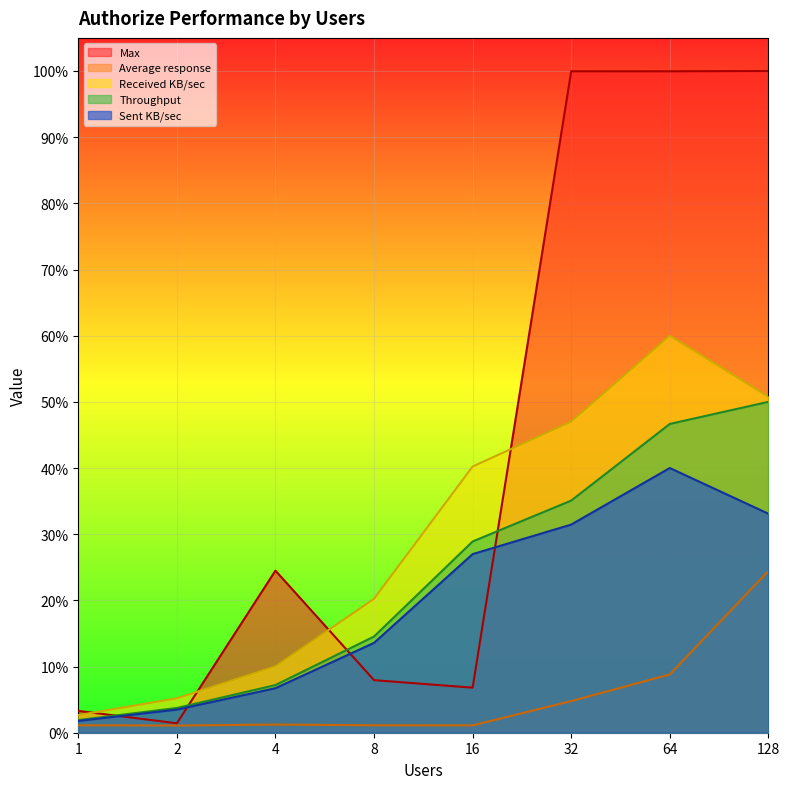

What are all the series names shown in the legend?

Max, Average response, Received KB/sec, Throughput, Sent KB/sec